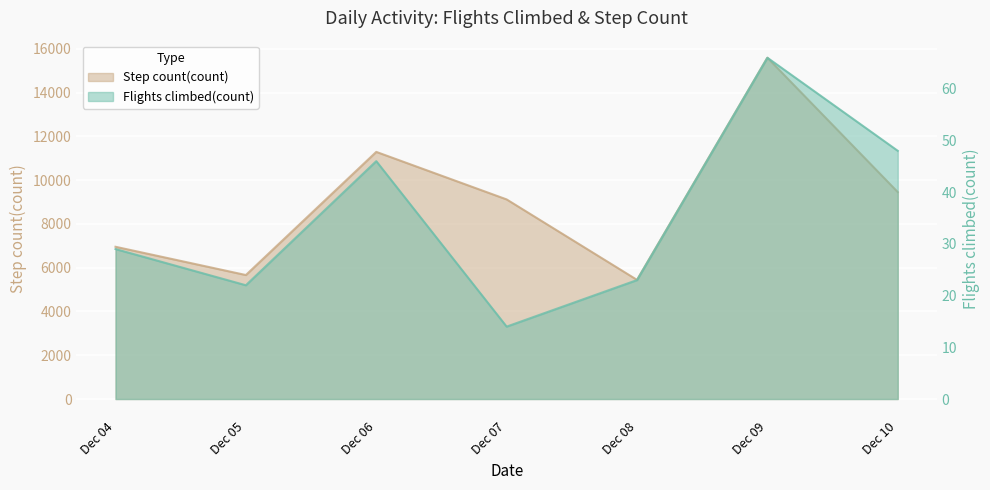

True or false: Step count(count) and Flights climbed(count) cross at least once.

False